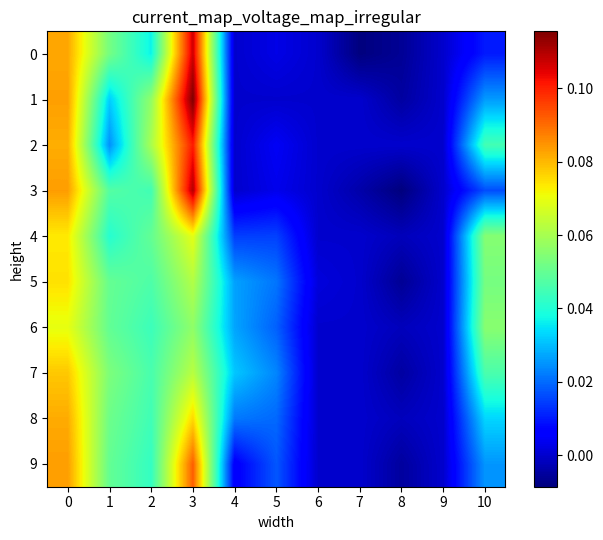

List the series in order of their peak value, lowest first.

6, 4, 5, 7, 8, 9, 2, 0, 3, 1